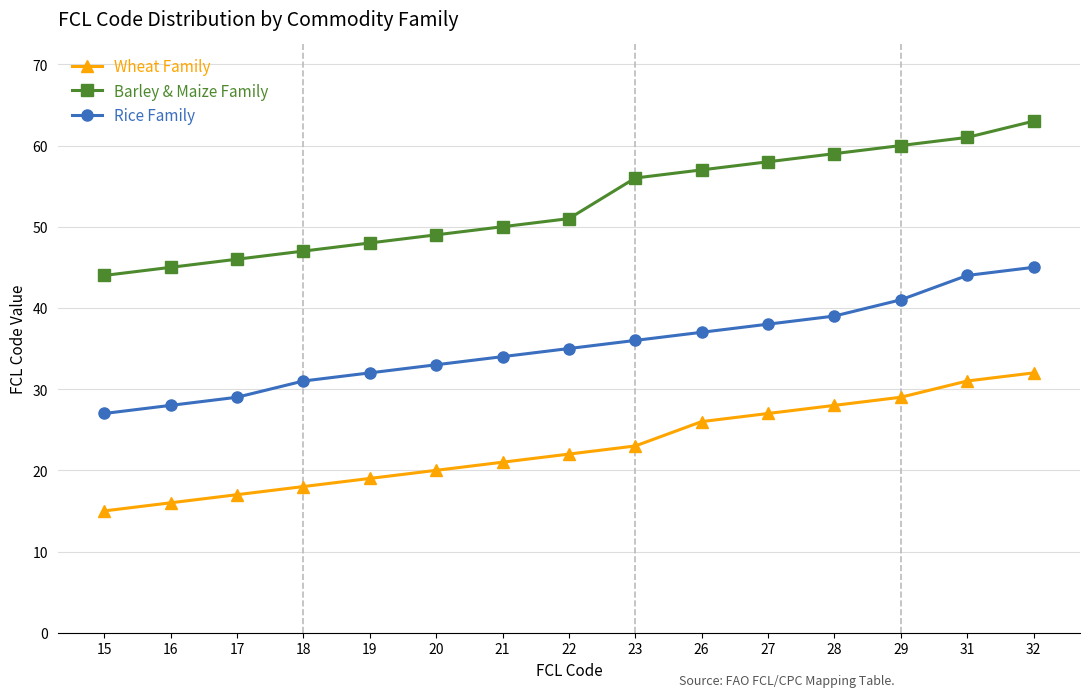

Rank the series by their maximum value, from lowest to highest.

Wheat Family, Rice Family, Barley & Maize Family